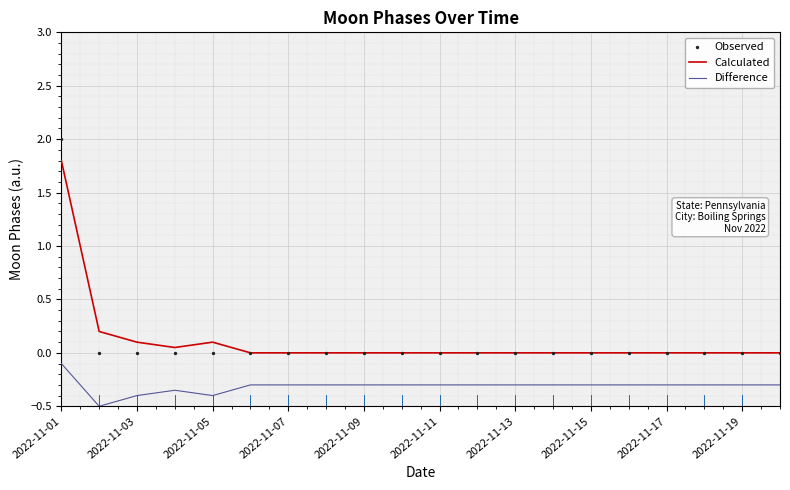

Is the value of Calculated at 2022-11-15 greater than the value of Difference at 2022-11-03?

Yes